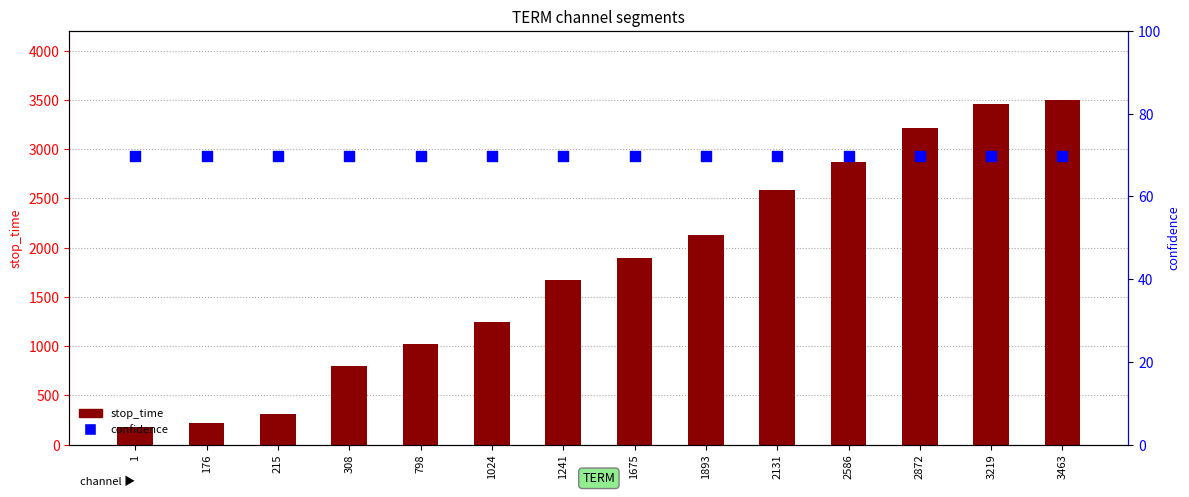

At how many categories does at least one series exceed 2057?

6